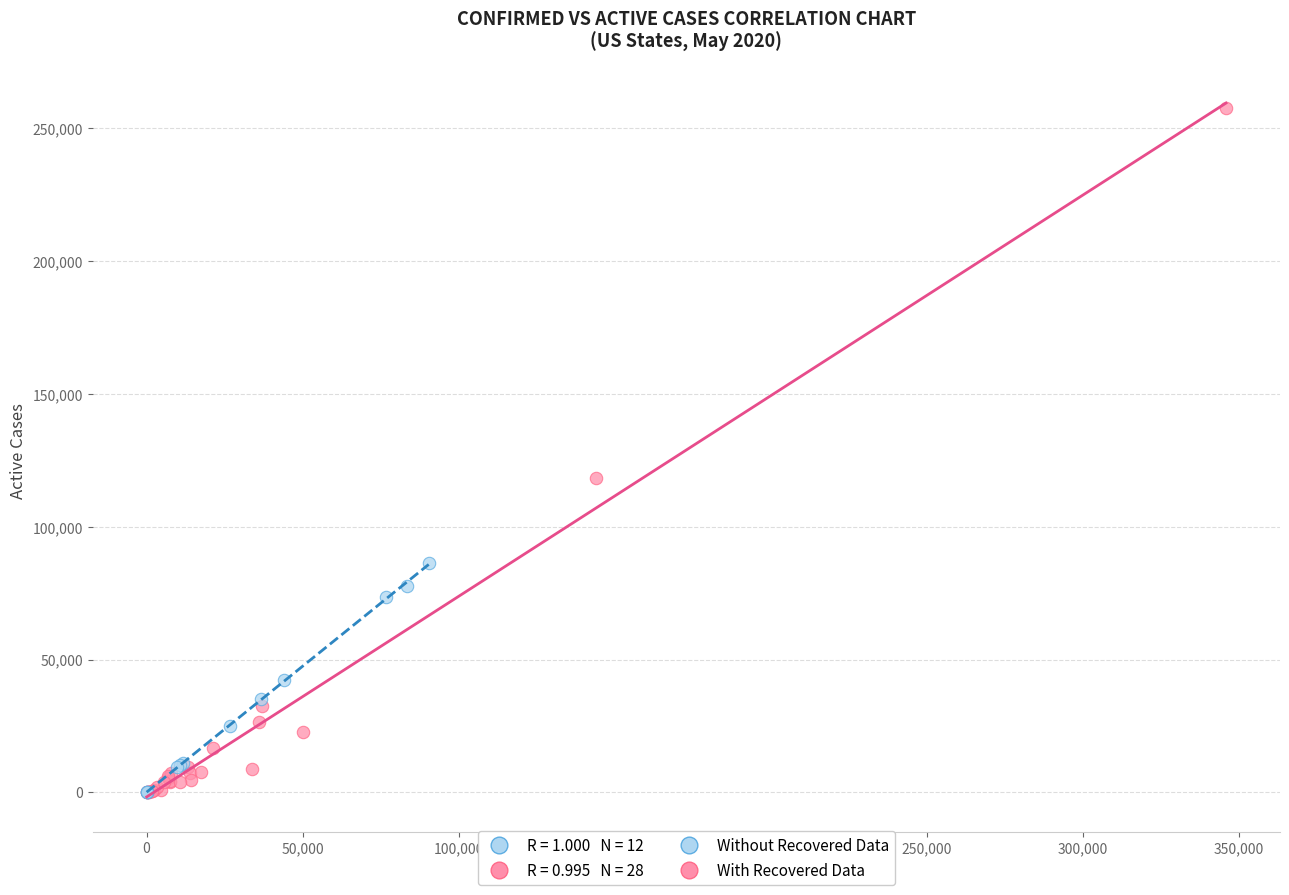

Which series has the widest spread of Y values?

With Recovered Data